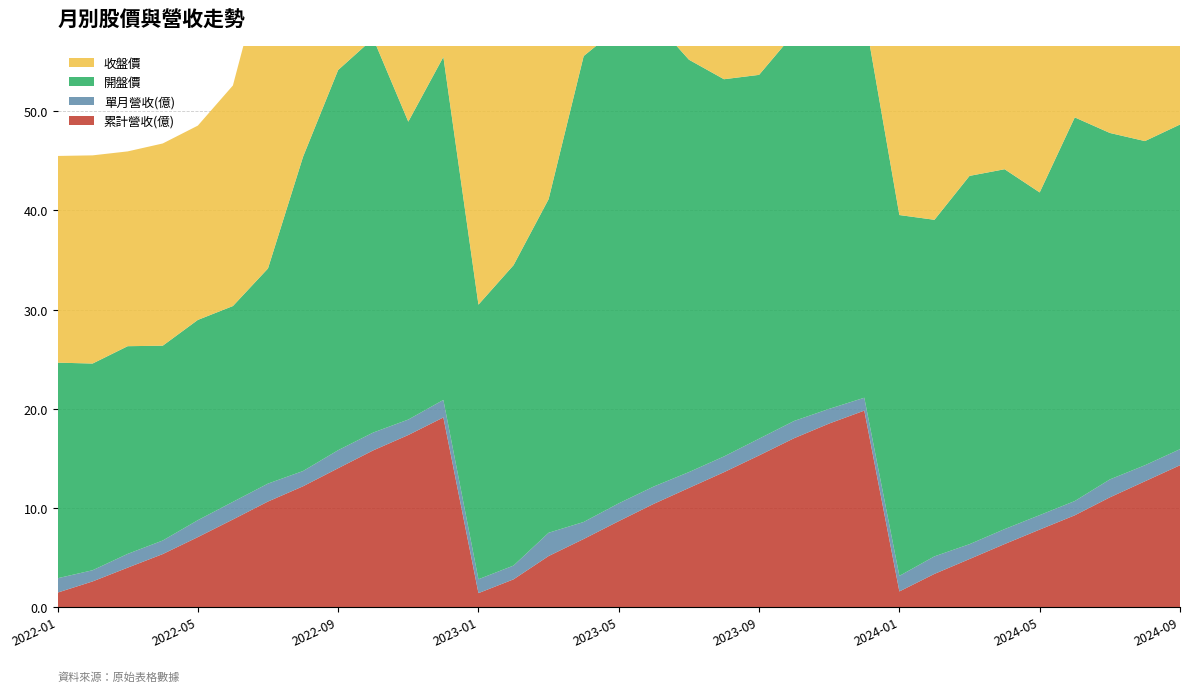

Reading left to right, what are all the values shown in this chart?

累計營收(億): 2022-01=1.4	2022-02=2.6	2022-03=4.0	2022-04=5.3	2022-05=7.0	2022-06=8.8	2022-07=10.6	2022-08=12.2	2022-09=14.0	2022-10=15.8	2022-11=17.4	2022-12=19.1	2023-01=1.4	2023-02=2.8	2023-03=5.1	2023-04=6.9	2023-05=8.7	2023-06=10.4	2023-07=12.0	2023-08=13.6	2023-09=15.3	2023-10=17.0	2023-11=18.5	2023-12=19.8	2024-01=1.6	2024-02=3.3	2024-03=4.8	2024-04=6.3	2024-05=7.8	2024-06=9.2	2024-07=11.1	2024-08=12.7	2024-09=14.3
單月營收(億): 2022-01=1.4	2022-02=1.1	2022-03=1.4	2022-04=1.4	2022-05=1.7	2022-06=1.8	2022-07=1.8	2022-08=1.5	2022-09=1.8	2022-10=1.8	2022-11=1.6	2022-12=1.8	2023-01=1.4	2023-02=1.4	2023-03=2.4	2023-04=1.7	2023-05=1.8	2023-06=1.8	2023-07=1.6	2023-08=1.6	2023-09=1.7	2023-10=1.7	2023-11=1.5	2023-12=1.3	2024-01=1.6	2024-02=1.8	2024-03=1.5	2024-04=1.5	2024-05=1.5	2024-06=1.4	2024-07=1.8	2024-08=1.6	2024-09=1.6
收盤價: 2022-01=20.9	2022-02=21.0	2022-03=19.6	2022-04=20.4	2022-05=19.6	2022-06=22.2	2022-07=31.9	2022-08=38.5	2022-09=40.0	2022-10=29.9	2022-11=34.4	2022-12=27.4	2023-01=30.0	2023-02=33.7	2023-03=46.4	2023-04=47.0	2023-05=47.0	2023-06=41.1	2023-07=37.9	2023-08=36.9	2023-09=39.0	2023-10=36.6	2023-11=38.3	2023-12=36.0	2024-01=33.9	2024-02=36.8	2024-03=36.2	2024-04=32.5	2024-05=38.6	2024-06=35.8	2024-07=32.6	2024-08=32.1	2024-09=32.1
開盤價: 2022-01=21.8	2022-02=20.9	2022-03=20.9	2022-04=19.6	2022-05=20.2	2022-06=19.8	2022-07=21.7	2022-08=31.7	2022-09=38.4	2022-10=39.8	2022-11=30.1	2022-12=34.6	2023-01=27.7	2023-02=30.3	2023-03=33.6	2023-04=47.0	2023-05=48.0	2023-06=47.0	2023-07=41.6	2023-08=38.0	2023-09=36.7	2023-10=39.1	2023-11=37.0	2023-12=38.8	2024-01=36.4	2024-02=34.0	2024-03=37.1	2024-04=36.3	2024-05=32.5	2024-06=38.7	2024-07=35.0	2024-08=32.7	2024-09=32.8